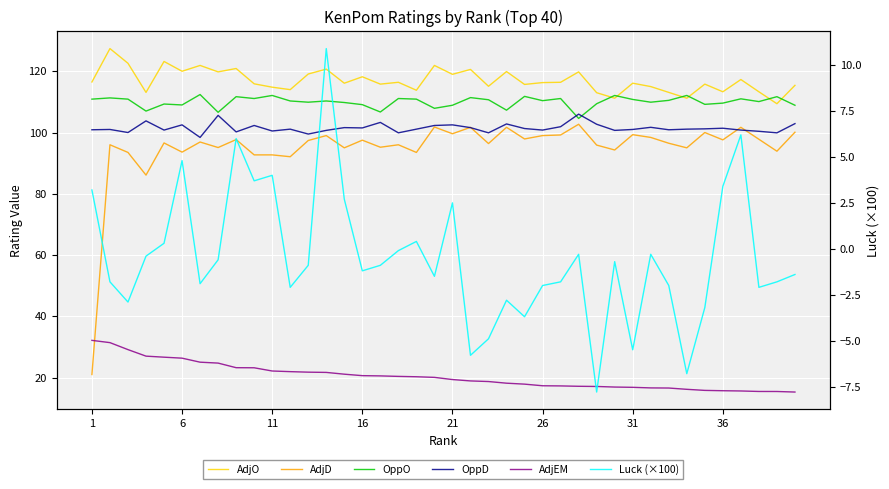

Does the chart display data point markers on the line(s)?

No